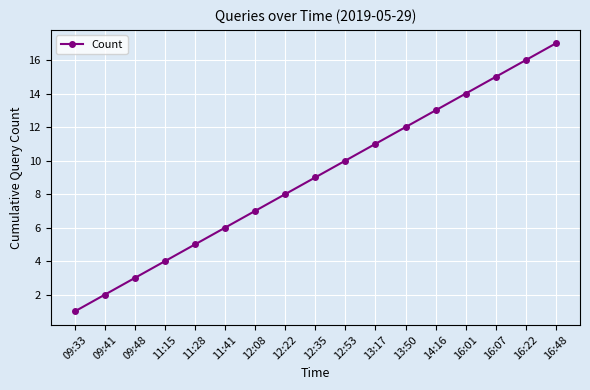

Reading left to right, what are all the values shown in this chart?

1	2	3	4	5	6	7	8	9	10	11	12	13	14	15	16	17